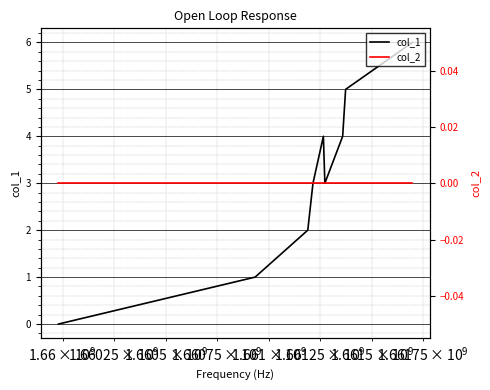

Which series has the largest total across all categories?

col_1